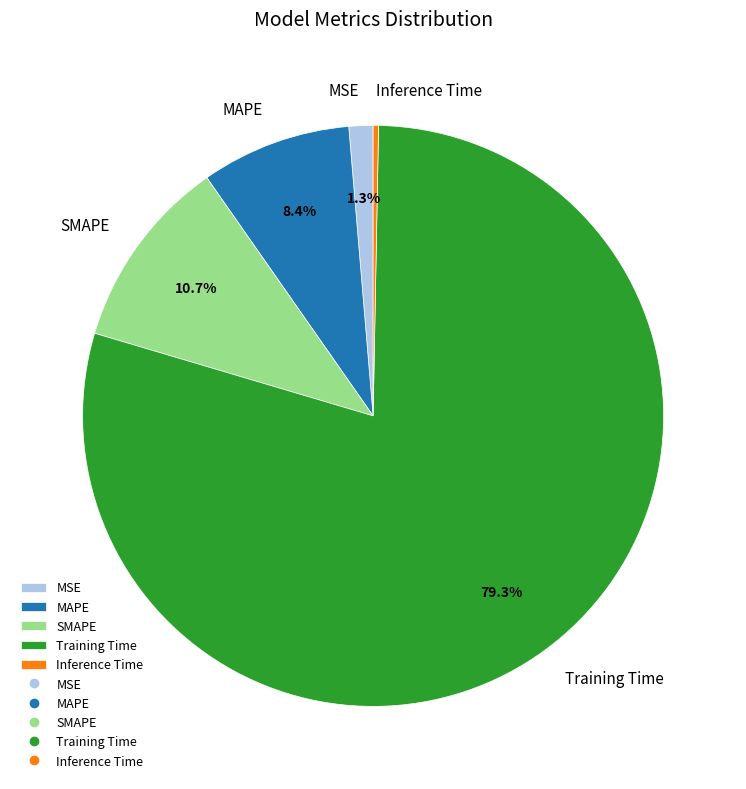

Does Inference Time account for over 50% of the chart?

No